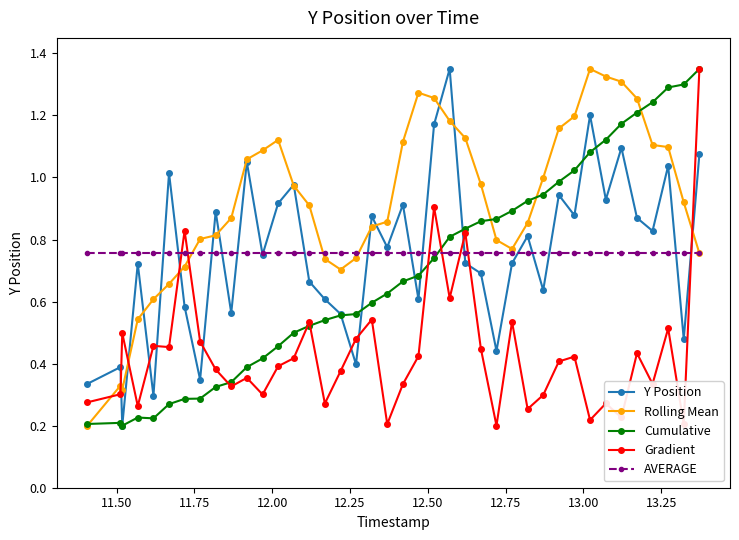

True or false: Rolling Mean has more than 2 interior local peaks.

True